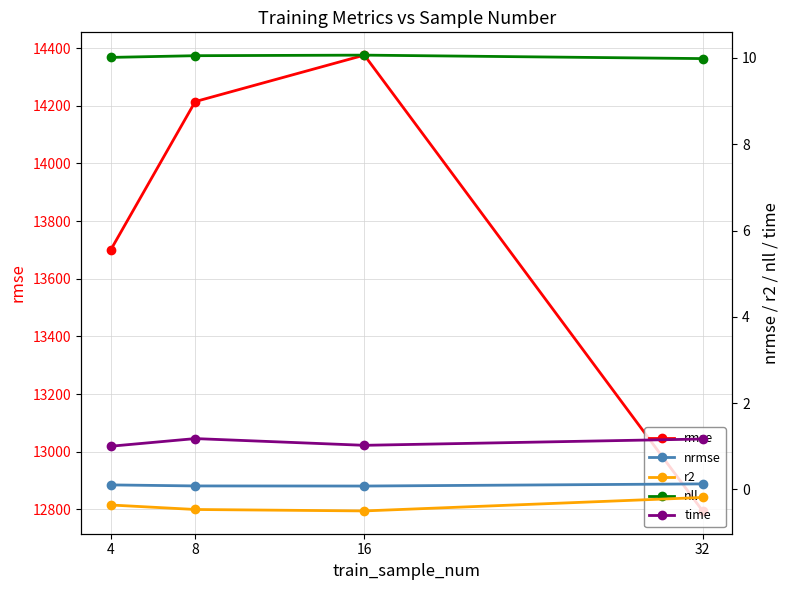

What is the difference between the nll values at 16 and 32?

0.1